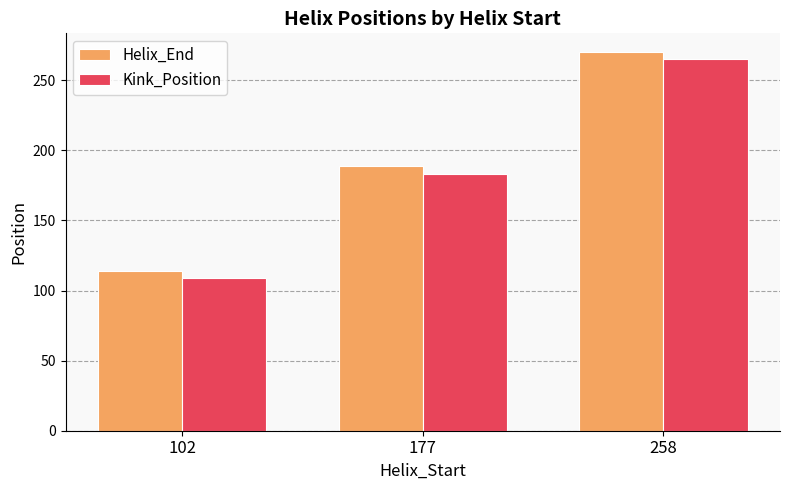

At 258, list the series in order from largest to smallest.

Helix_End, Kink_Position